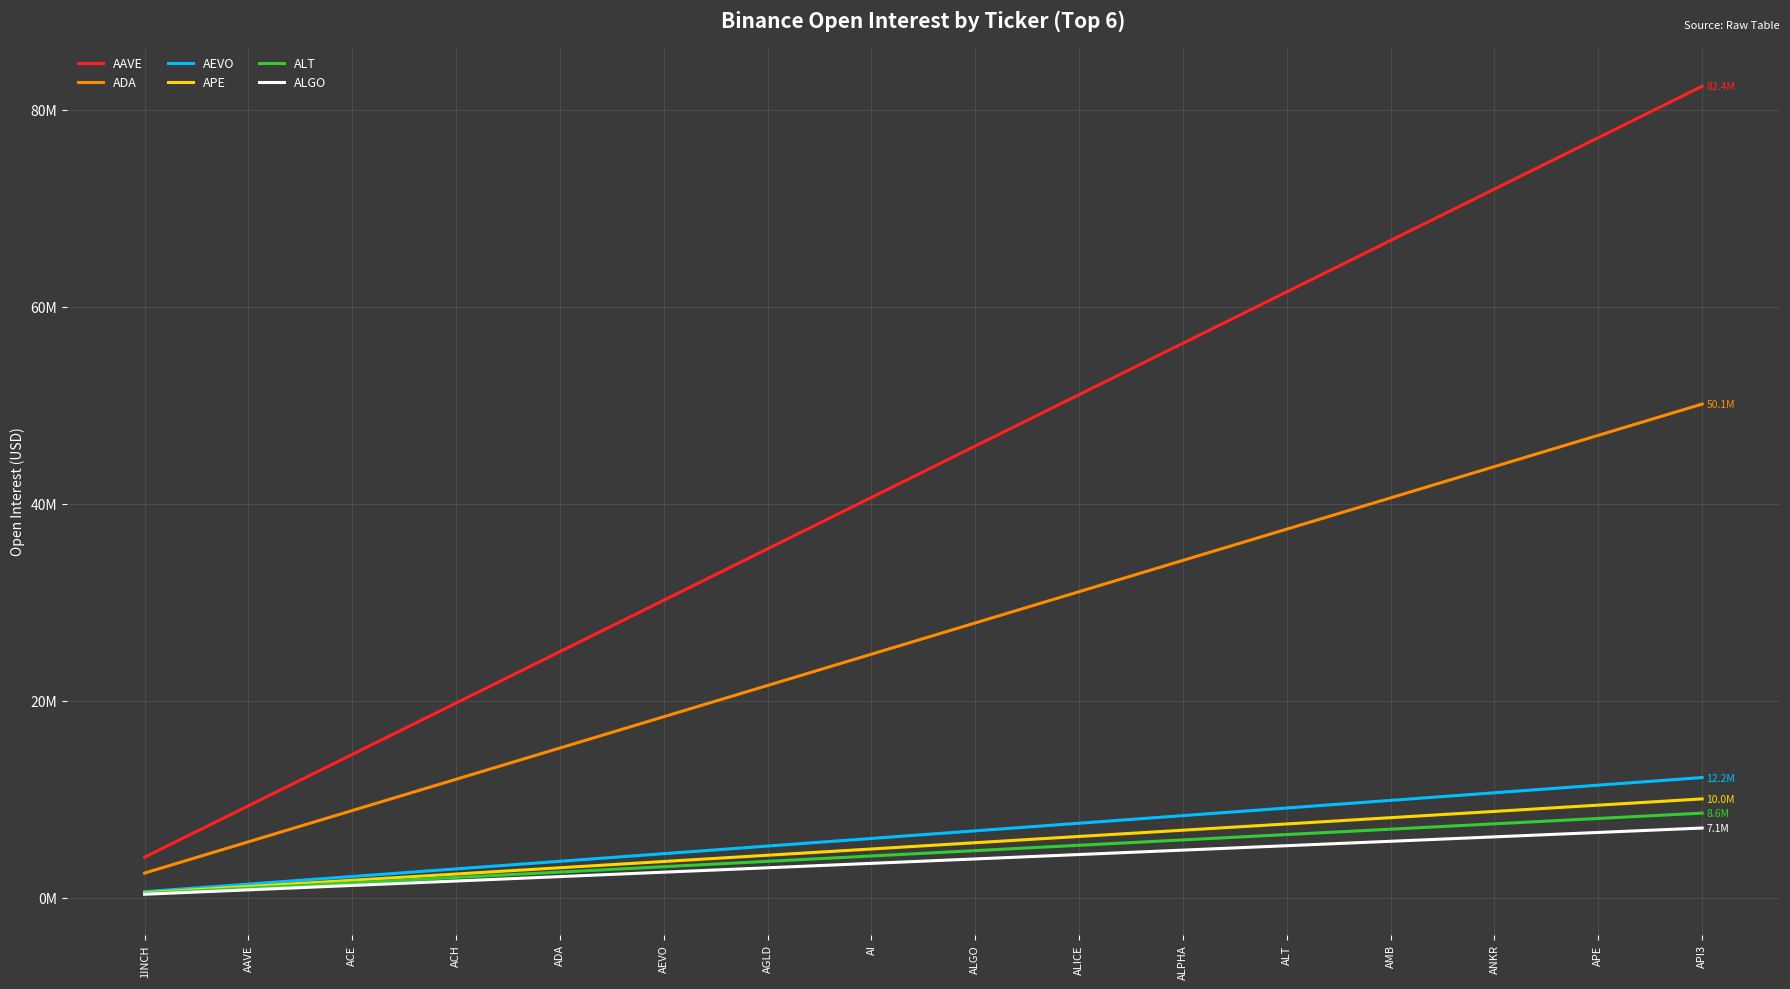

What is the sum of all ALT values?

72185047.2